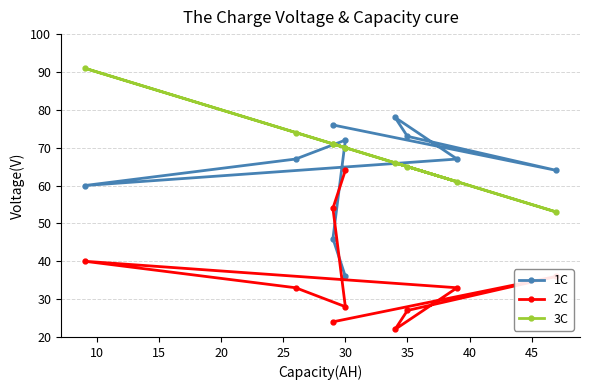

How many data points in 2C are less than 33?

4